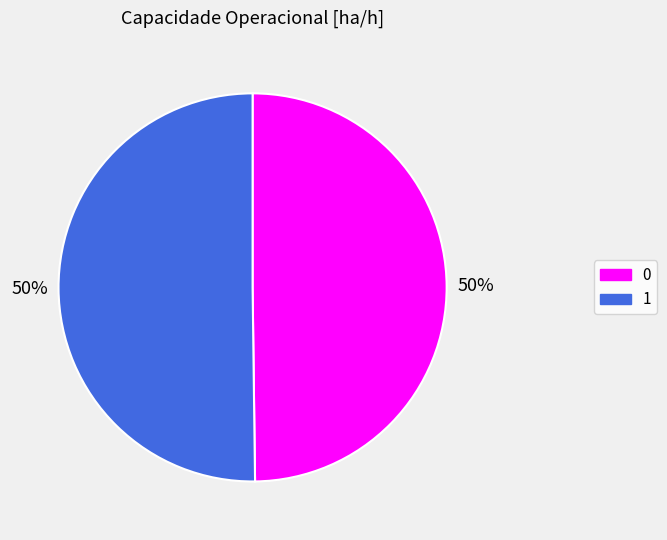

Do 1 and 0 together represent more than half of the pie?

Yes